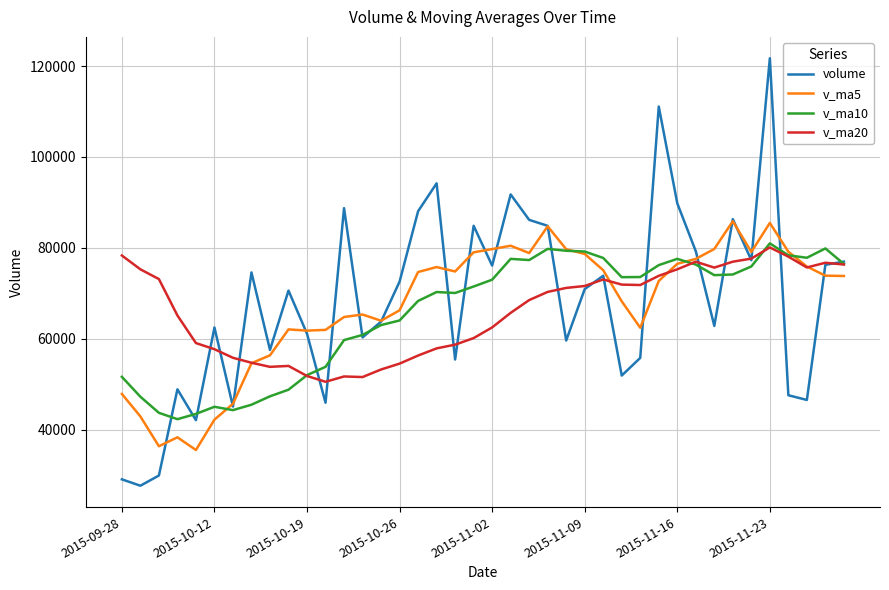

Which series has the largest range (max minus min)?

volume